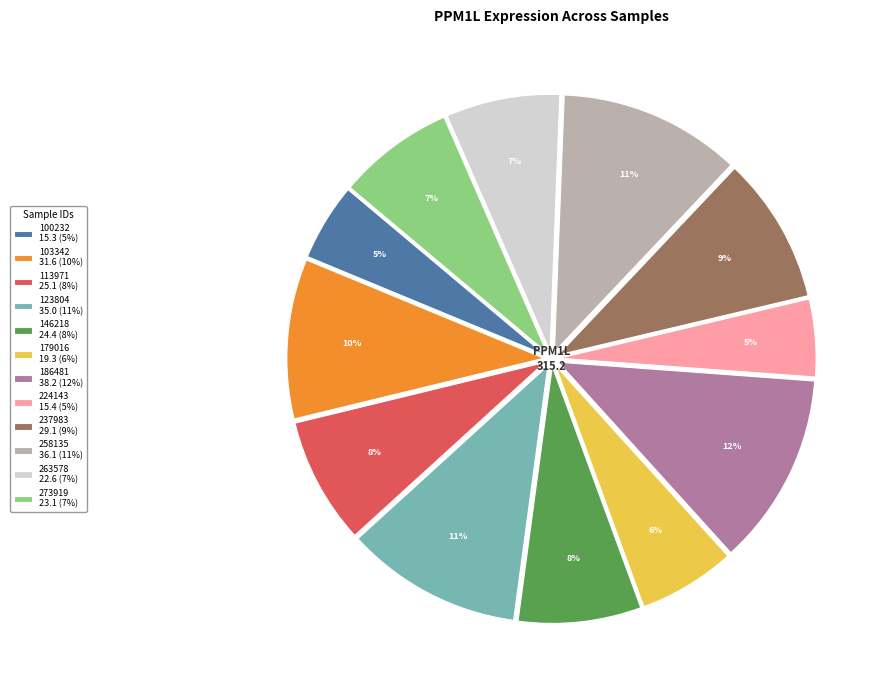

Do 237983 and 258135 together represent more than half of the pie?

No